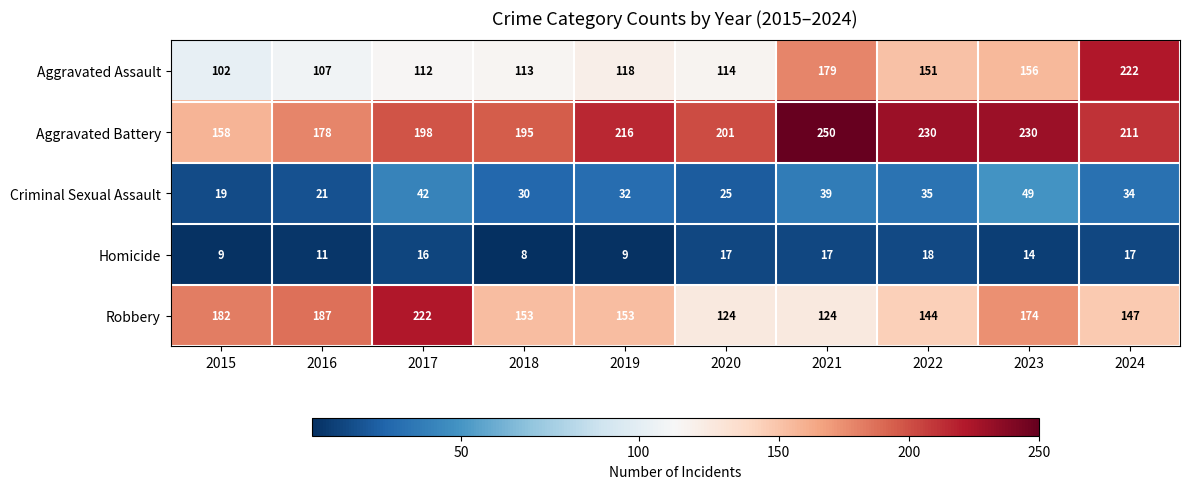

Read the Aggravated Assault value at 2017.

112